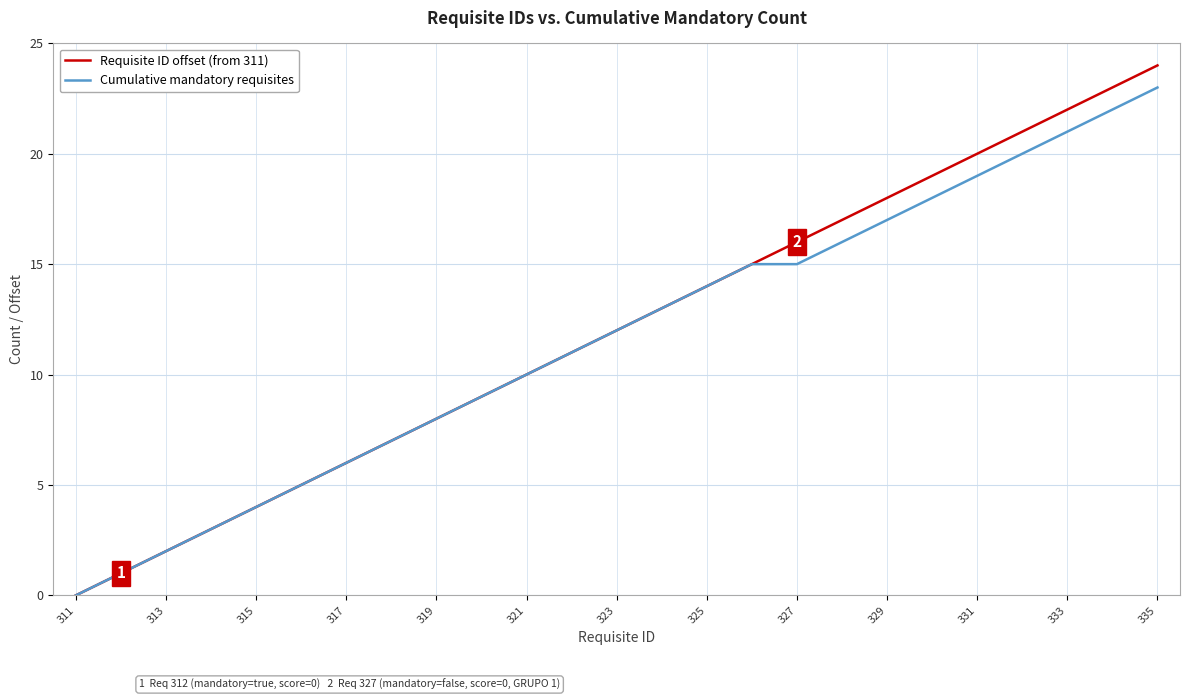

What is the greatest value displayed?

24